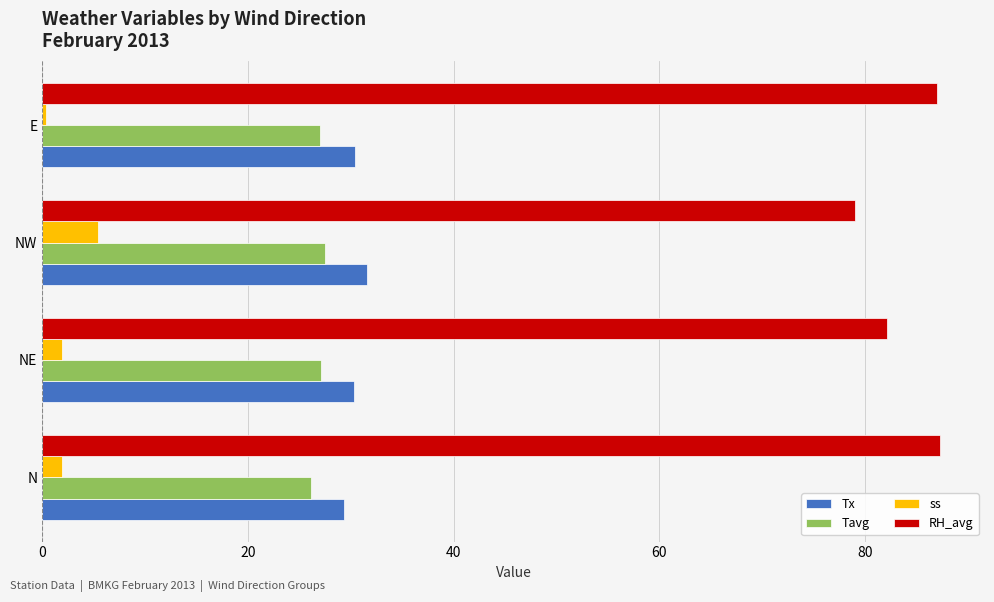

The RH_avg series shows 87.3 at N. True or false?

True